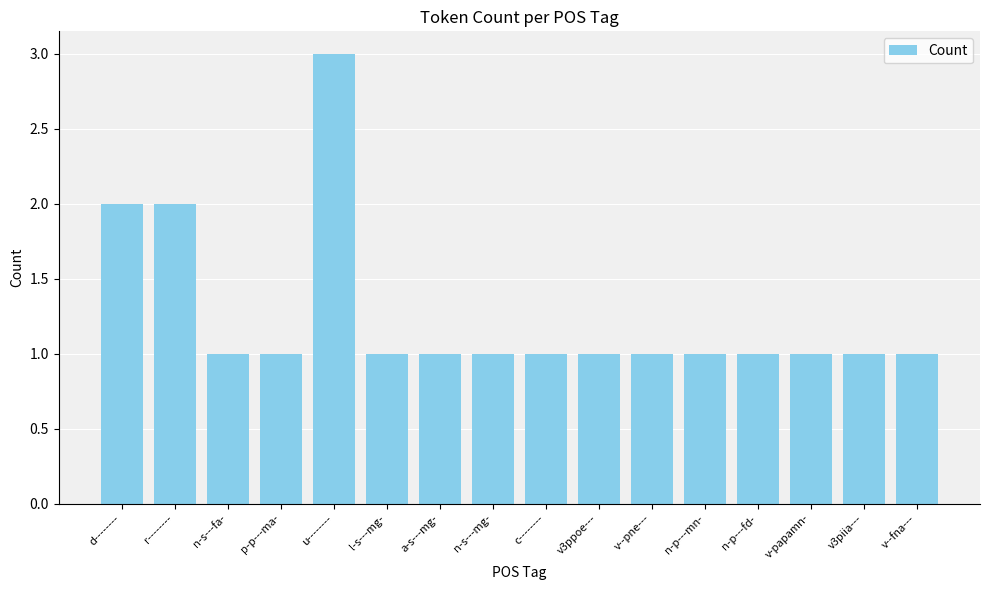

The chart shows a value of 0 at n-s---fa-. True or false?

False